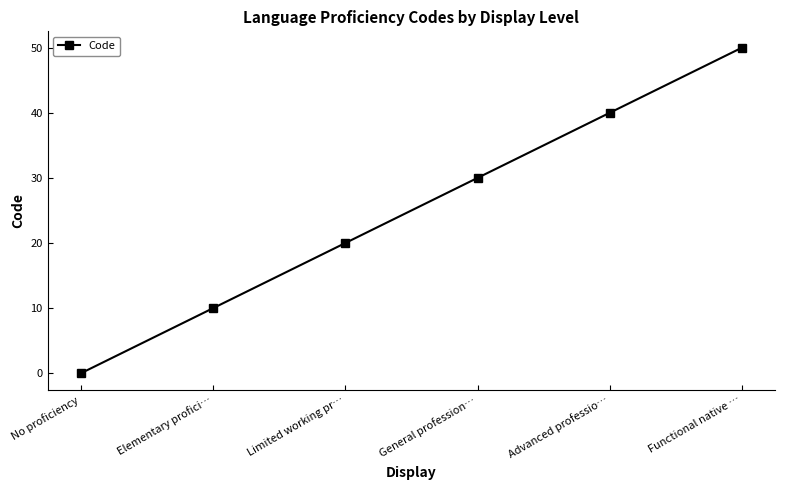

At which category does the chart reach its minimum across all series?

No proficiency